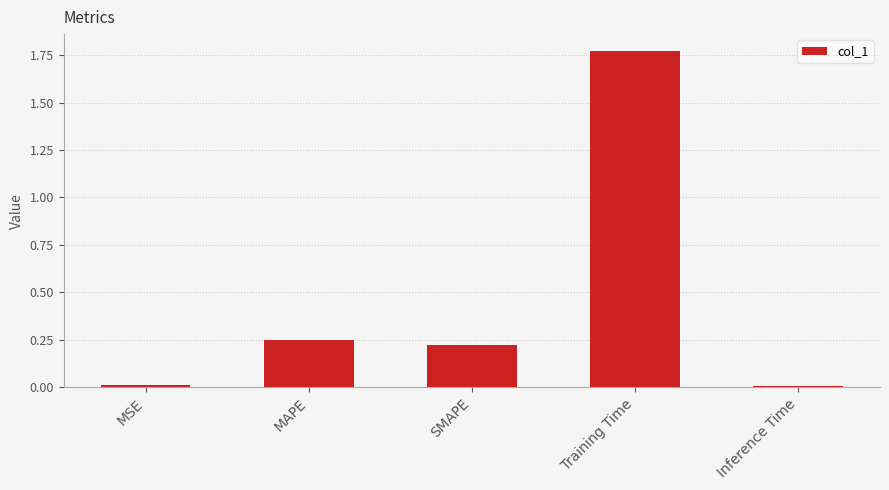

What is the average value?

0.5